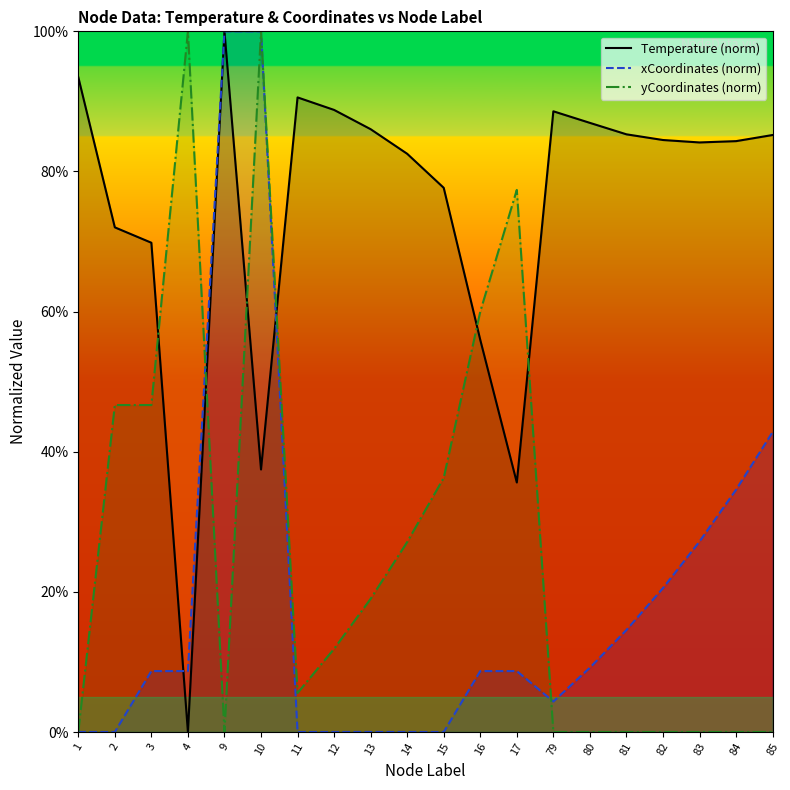

The value of xCoordinates (norm) at 85 is 27.6. True or false?

False